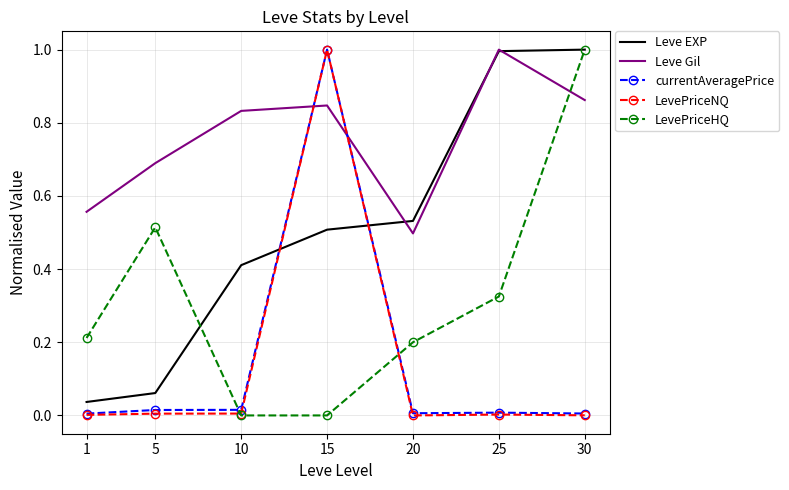

Count the LevePriceHQ values in the range 0 to 1.

7